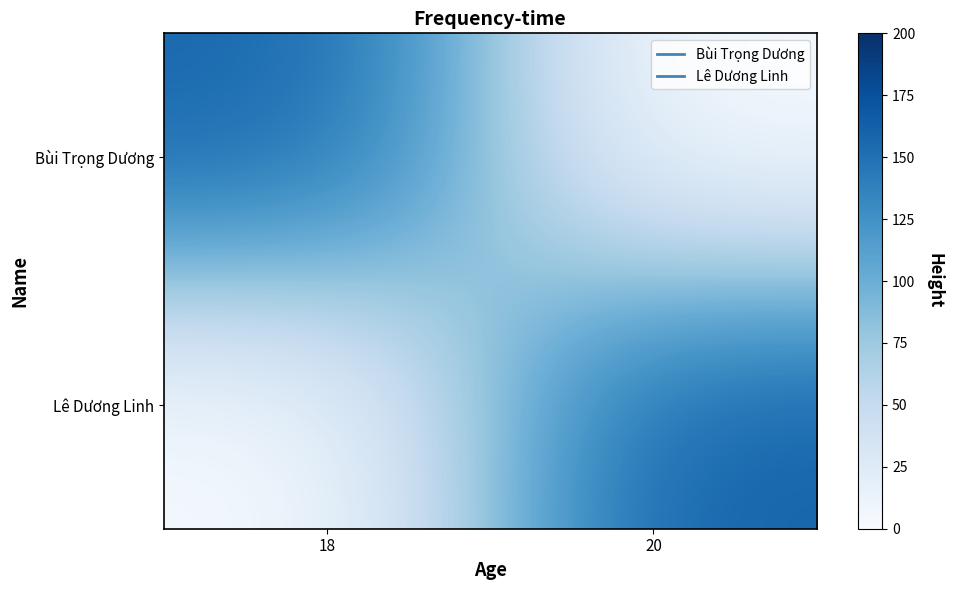

Rank the series by their average value, from highest to lowest.

Lê Dương Linh, Bùi Trọng Dương